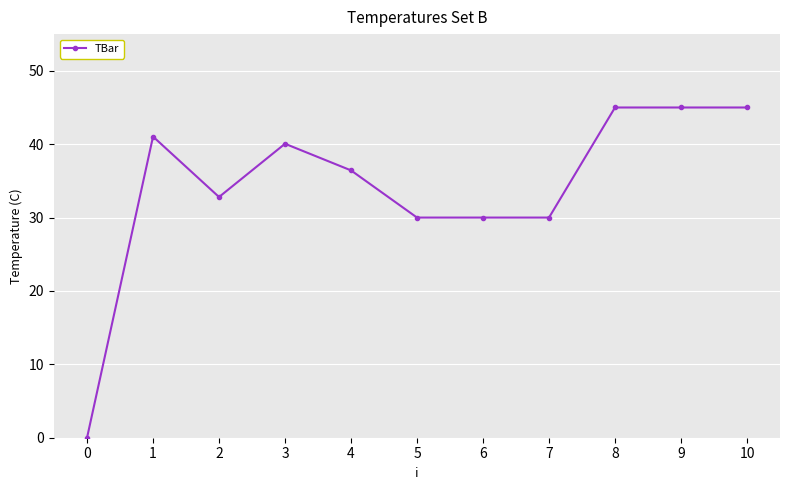

What is the maximum value shown in the chart?

45.0